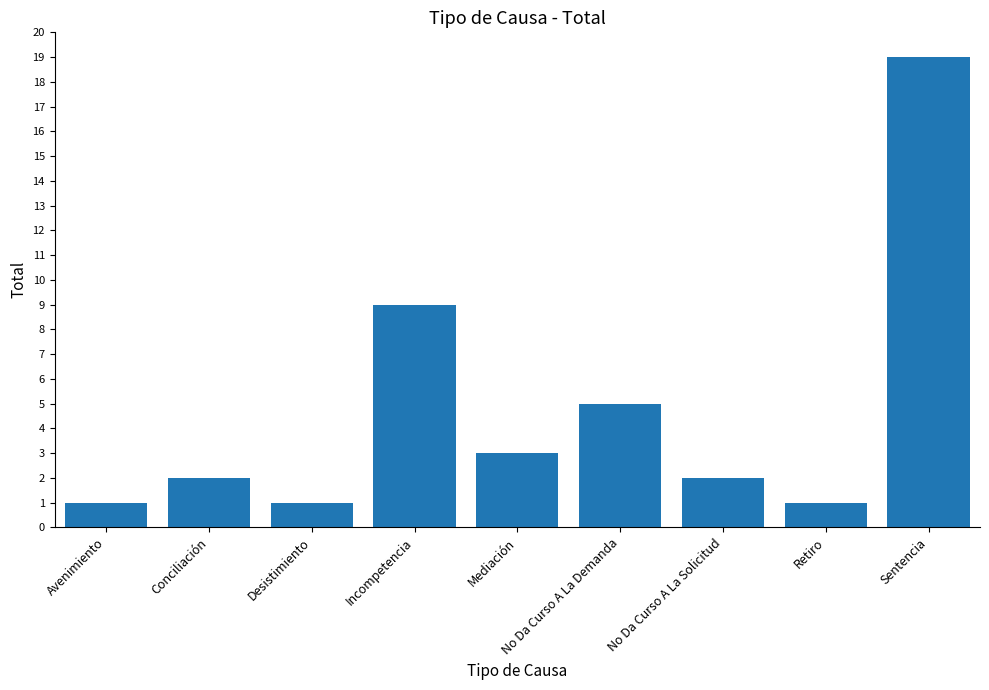

What value does the data have at Incompetencia, to the nearest 5?

10